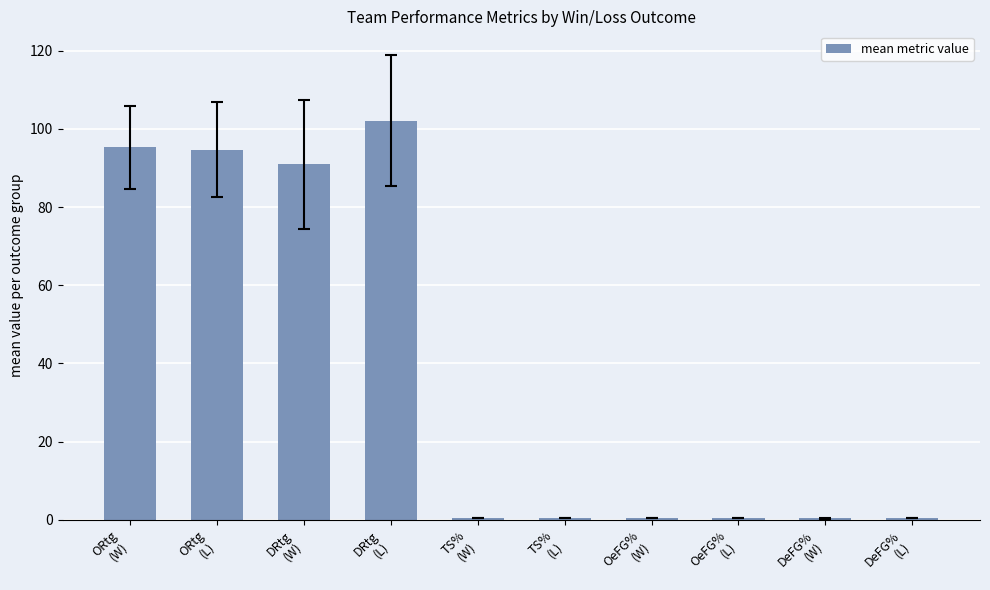

What is the label of the 10th bar from the left?

DeFG%
(L)